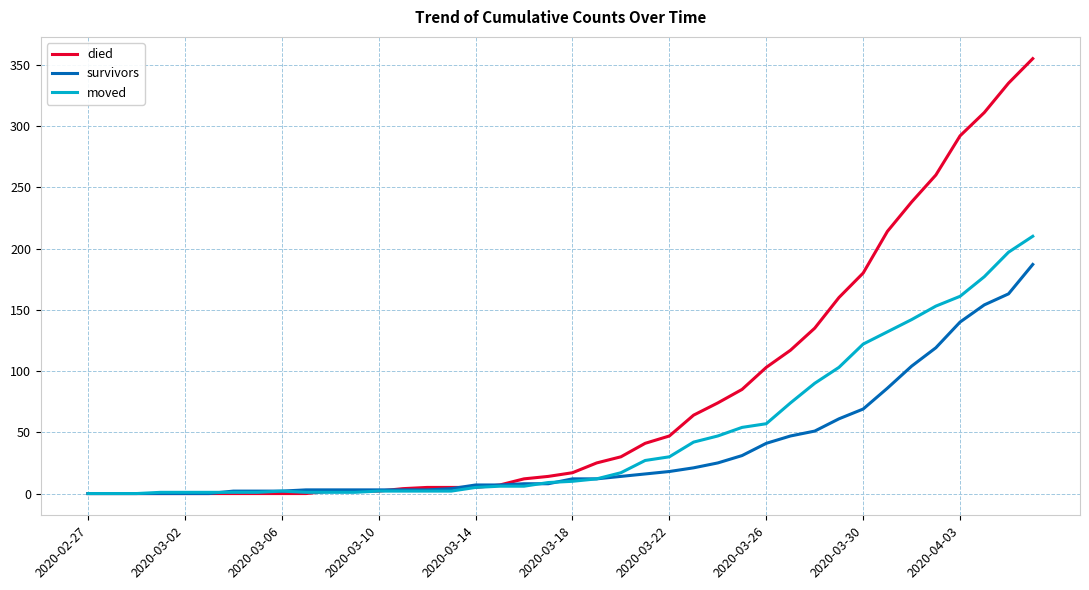

What is the greatest value displayed?

355